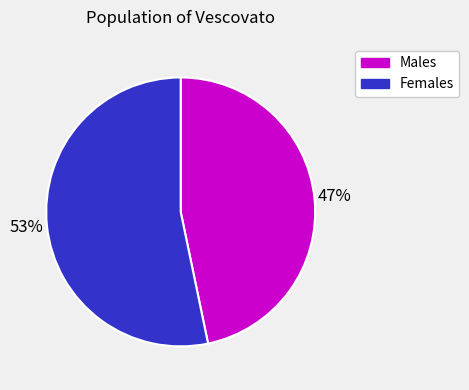

Is there a majority slice in this chart?

Yes